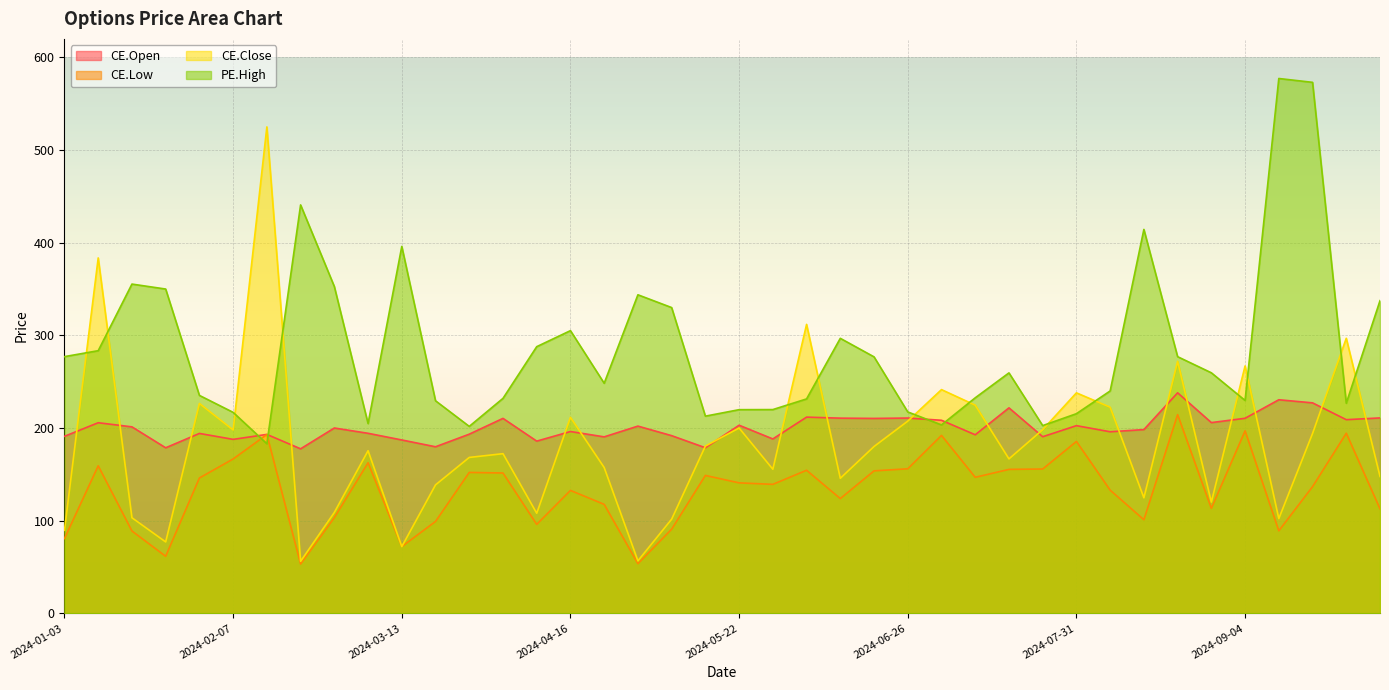

Reading left to right, list all the values displayed in this chart.

CE.Open: 2024-01-03=191.1	2024-01-10=205.7	2024-01-17=201.2	2024-01-23=178.7	2024-01-31=194.2	2024-02-07=187.8	2024-02-14=193.1	2024-02-21=177.6	2024-02-28=200.0	2024-03-05=194.3	2024-03-13=187.1	2024-03-20=179.8	2024-03-26=193.3	2024-04-03=210.4	2024-04-09=185.8	2024-04-16=196.2	2024-04-24=190.4	2024-04-30=202.1	2024-05-08=191.8	2024-05-15=178.7	2024-05-22=203.0	2024-05-29=188.2	2024-06-05=211.8	2024-06-12=210.7	2024-06-19=210.3	2024-06-26=210.8	2024-07-03=208.3	2024-07-10=192.7	2024-07-16=221.8	2024-07-24=190.6	2024-07-31=202.6	2024-08-07=195.9	2024-08-13=198.3	2024-08-21=238.0	2024-08-28=205.8	2024-09-04=210.5	2024-09-11=230.5	2024-09-18=227.2	2024-09-25=209.0	2024-10-01=210.9
CE.Low: 2024-01-03=80.7	2024-01-10=159.2	2024-01-17=88.8	2024-01-23=61.5	2024-01-31=146.1	2024-02-07=166.6	2024-02-14=192.9	2024-02-21=53.1	2024-02-28=103.2	2024-03-05=162.5	2024-03-13=72.0	2024-03-20=99.2	2024-03-26=152.1	2024-04-03=151.4	2024-04-09=96.0	2024-04-16=132.7	2024-04-24=117.6	2024-04-30=53.5	2024-05-08=90.8	2024-05-15=148.8	2024-05-22=140.8	2024-05-29=139.2	2024-06-05=154.4	2024-06-12=123.8	2024-06-19=153.8	2024-06-26=156.0	2024-07-03=192.0	2024-07-10=146.8	2024-07-16=155.3	2024-07-24=155.8	2024-07-31=185.5	2024-08-07=132.9	2024-08-13=101.0	2024-08-21=214.4	2024-08-28=113.3	2024-09-04=196.9	2024-09-11=89.0	2024-09-18=136.7	2024-09-25=194.3	2024-10-01=112.8
CE.Close: 2024-01-03=89.6	2024-01-10=383.6	2024-01-17=103.2	2024-01-23=77.0	2024-01-31=226.5	2024-02-07=197.9	2024-02-14=525.0	2024-02-21=56.1	2024-02-28=108.9	2024-03-05=175.5	2024-03-13=72.0	2024-03-20=138.7	2024-03-26=168.2	2024-04-03=172.3	2024-04-09=108.0	2024-04-16=211.6	2024-04-24=157.3	2024-04-30=56.6	2024-05-08=101.7	2024-05-15=180.6	2024-05-22=200.0	2024-05-29=155.5	2024-06-05=311.9	2024-06-12=145.8	2024-06-19=180.1	2024-06-26=207.4	2024-07-03=241.4	2024-07-10=224.7	2024-07-16=166.7	2024-07-24=198.2	2024-07-31=237.9	2024-08-07=222.4	2024-08-13=124.7	2024-08-21=272.0	2024-08-28=120.0	2024-09-04=267.0	2024-09-11=102.2	2024-09-18=194.1	2024-09-25=296.9	2024-10-01=147.8
PE.High: 2024-01-03=277.1	2024-01-10=283.4	2024-01-17=355.4	2024-01-23=350.0	2024-01-31=235.2	2024-02-07=216.9	2024-02-14=183.1	2024-02-21=440.8	2024-02-28=352.8	2024-03-05=204.8	2024-03-13=396.0	2024-03-20=229.4	2024-03-26=201.8	2024-04-03=232.0	2024-04-09=287.8	2024-04-16=305.1	2024-04-24=248.3	2024-04-30=343.8	2024-05-08=330.0	2024-05-15=212.8	2024-05-22=219.8	2024-05-29=219.9	2024-06-05=231.4	2024-06-12=296.8	2024-06-19=276.8	2024-06-26=217.3	2024-07-03=203.3	2024-07-10=232.6	2024-07-16=259.5	2024-07-24=202.6	2024-07-31=215.4	2024-08-07=240.0	2024-08-13=414.4	2024-08-21=277.0	2024-08-28=259.6	2024-09-04=229.8	2024-09-11=577.2	2024-09-18=573.1	2024-09-25=226.8	2024-10-01=337.4